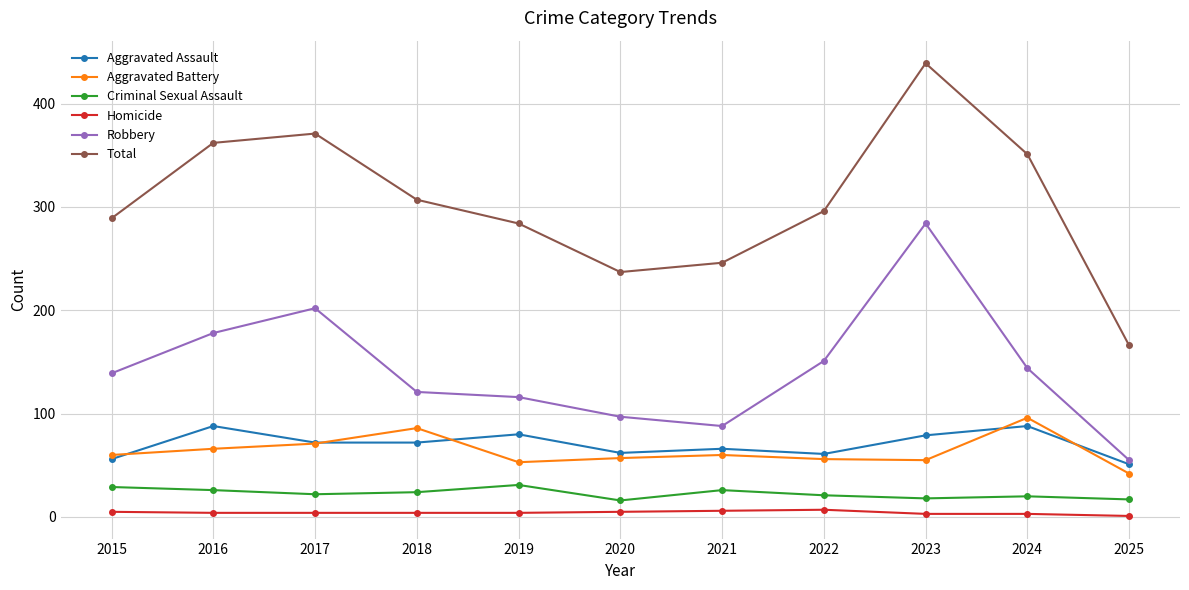

Which series has the largest total across all categories?

Total